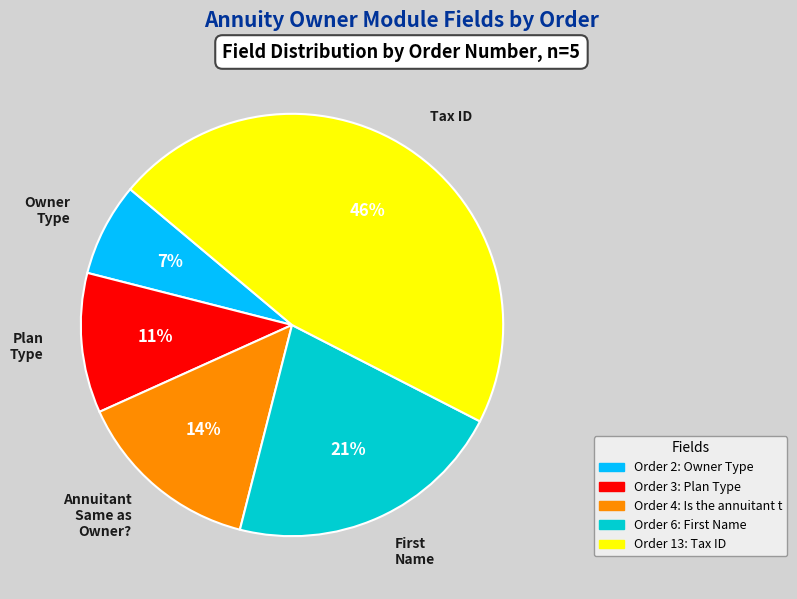

Is there a majority slice in this chart?

No